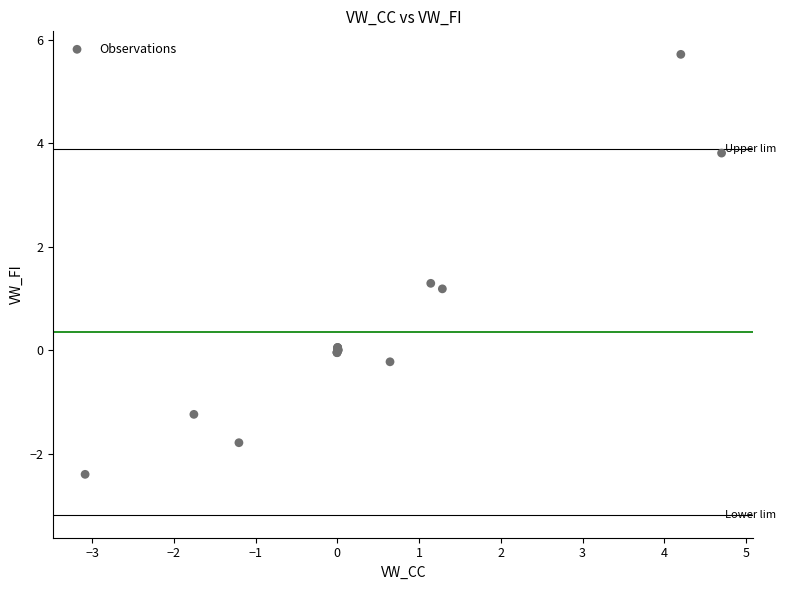

What Y value in the scatter plot is closest to 1?

1.2